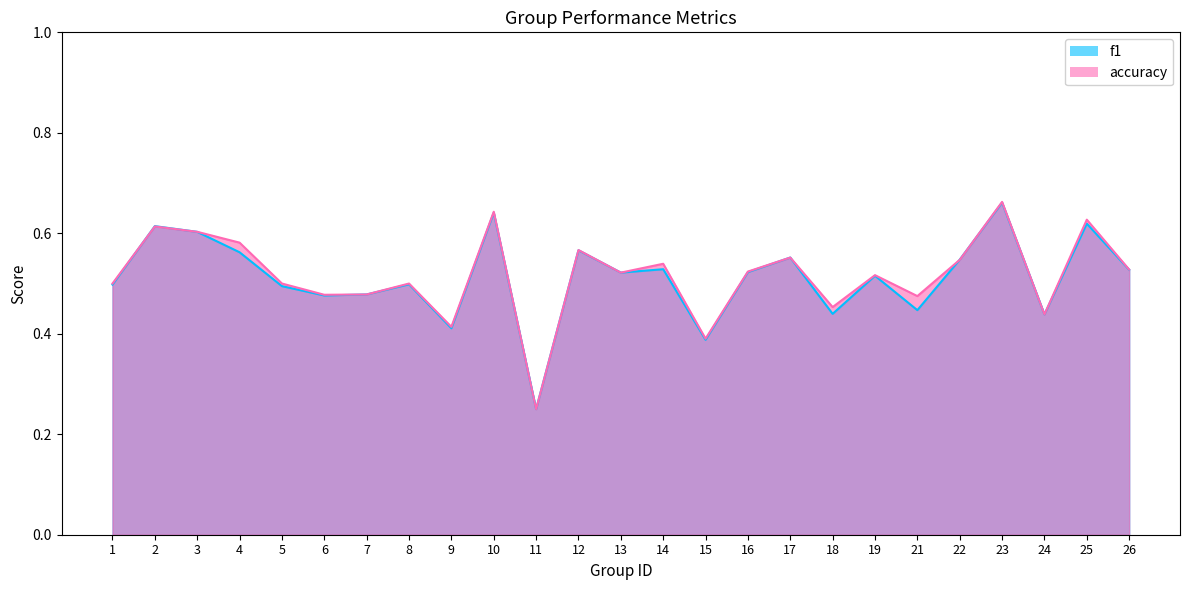

Which category has the lowest value in the f1 series?

11